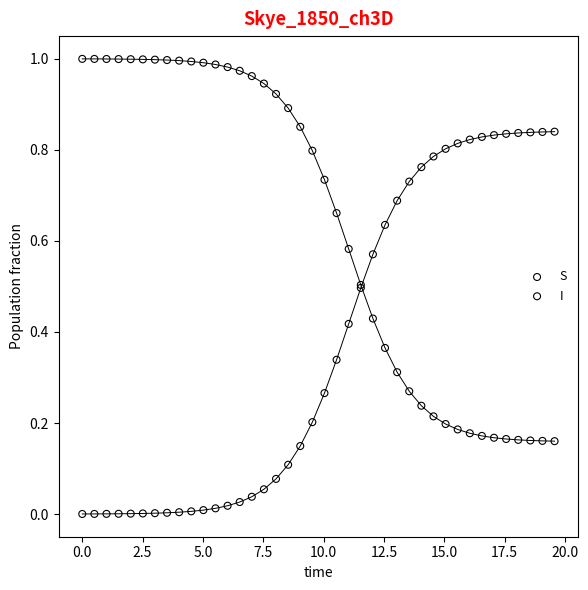

What is the X range (max minus min) for the scatter plot?

19.6